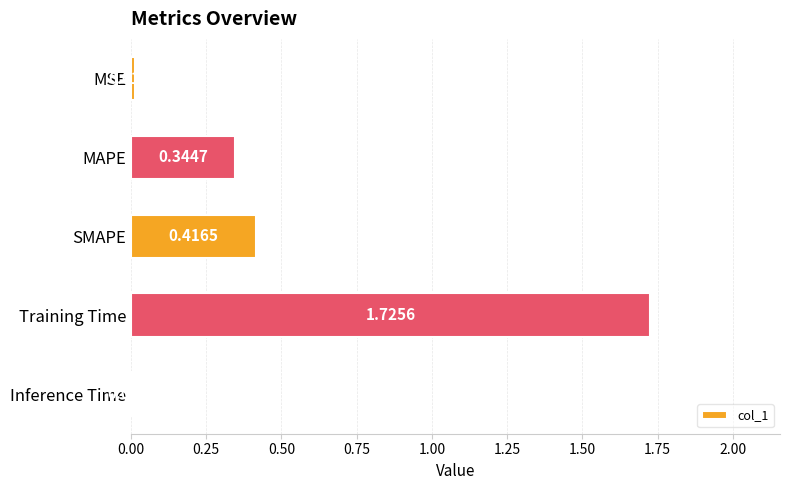

What is the sum of the values at MAPE and SMAPE?

0.8